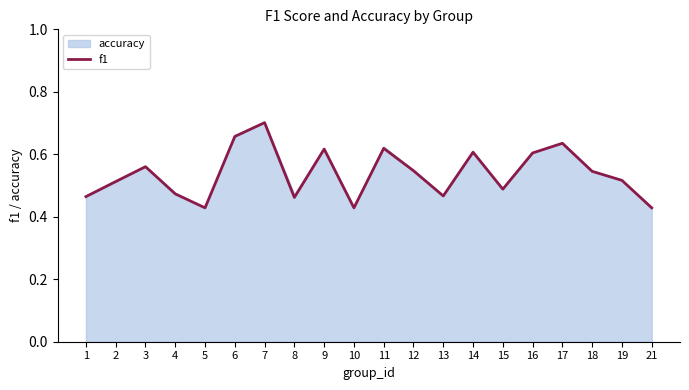

Rank the categories by value from highest to lowest.

7, 6, 17, 11, 9, 14, 16, 3, 12, 18, 19, 2, 15, 4, 13, 1, 8, 5, 10, 21